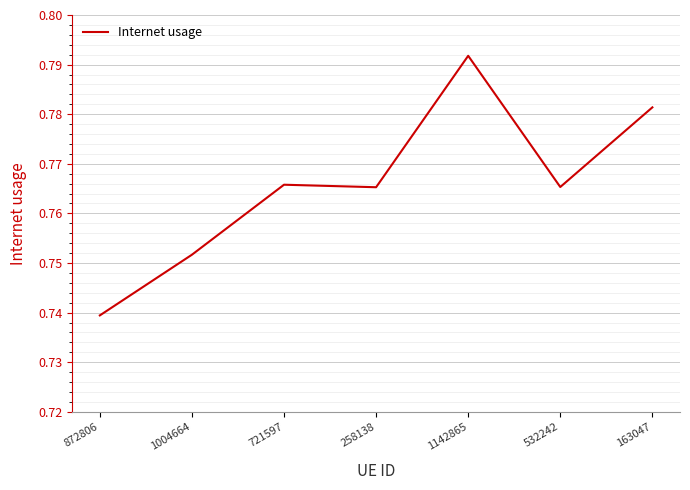

True or false: the data has more than 0 interior local peaks.

True